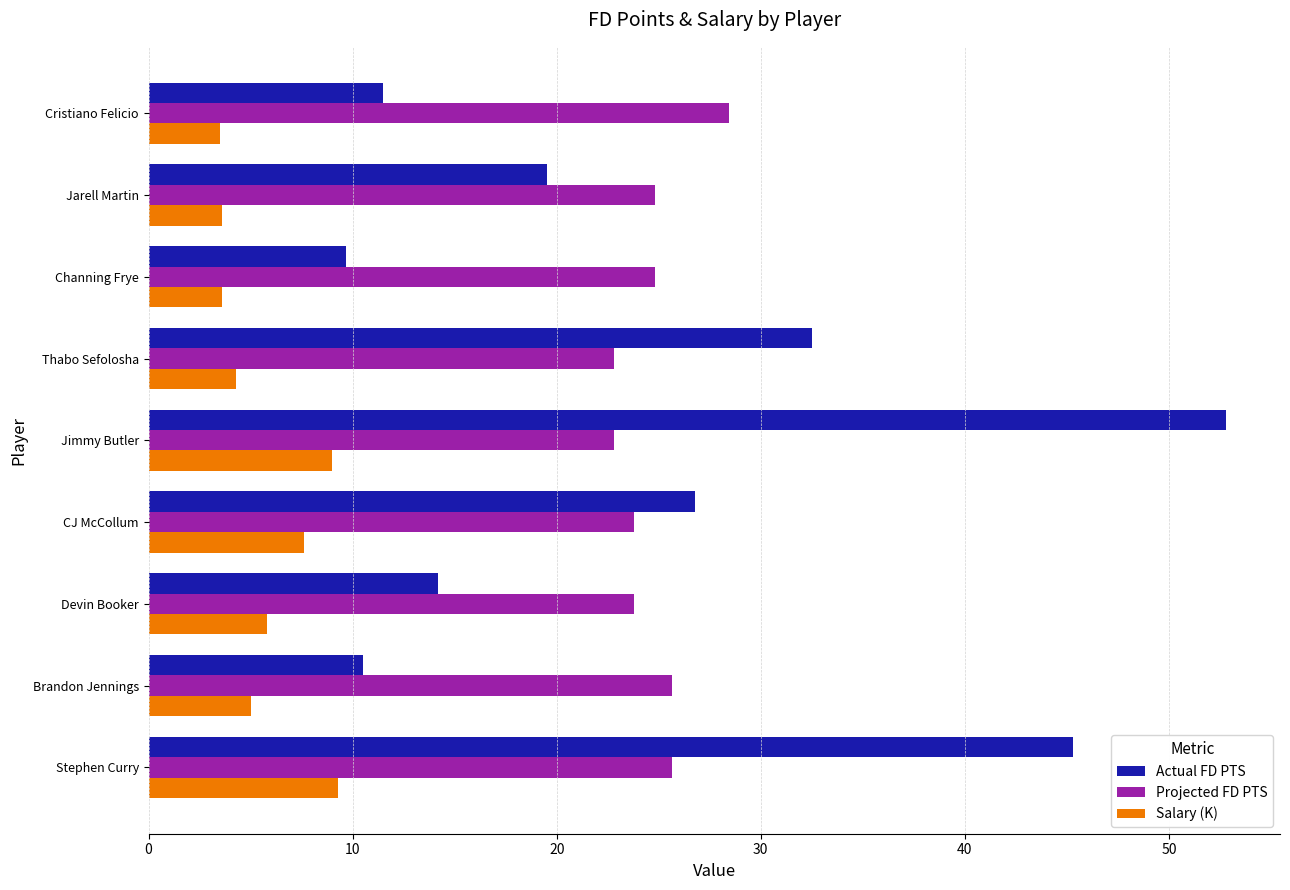

What are all the series names shown in the legend?

Actual FD PTS, Projected FD PTS, Salary (K)